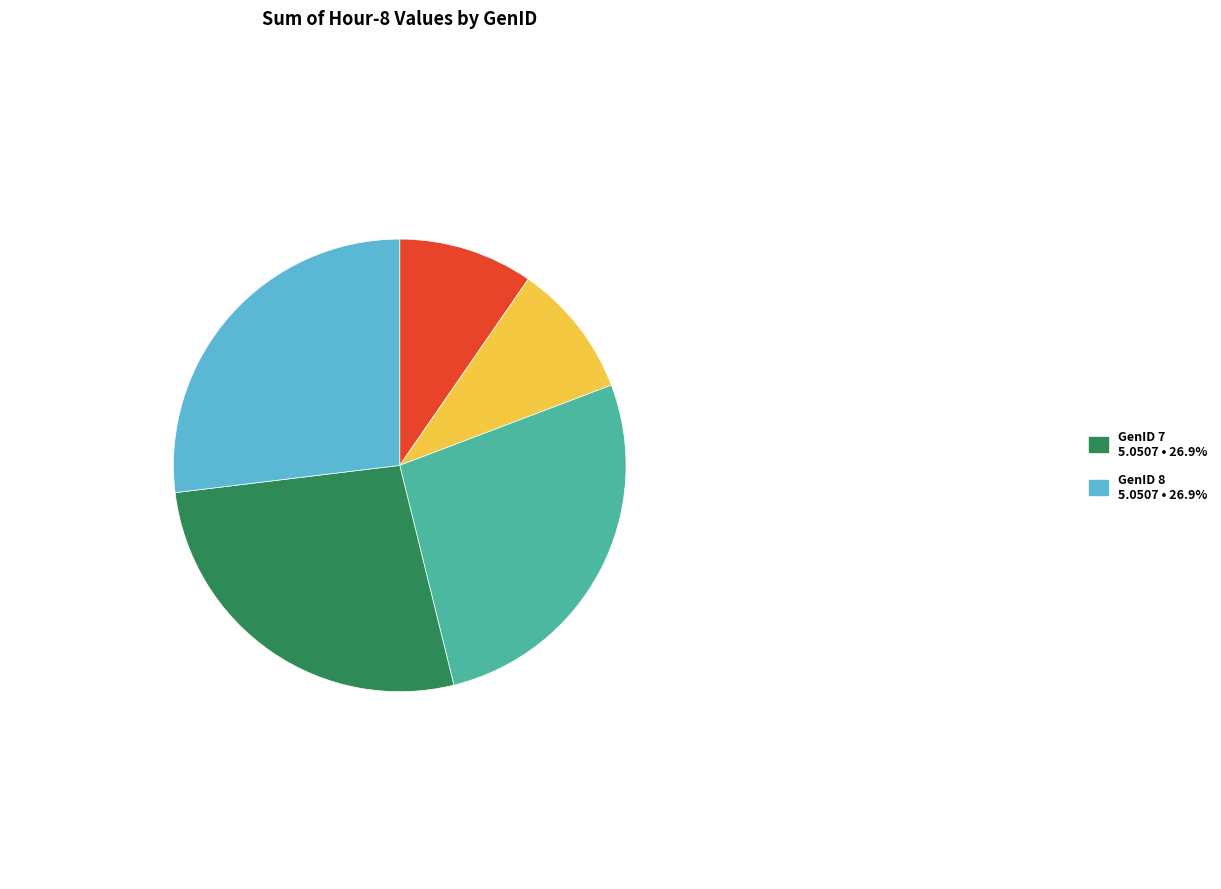

Is there a majority slice in this chart?

No